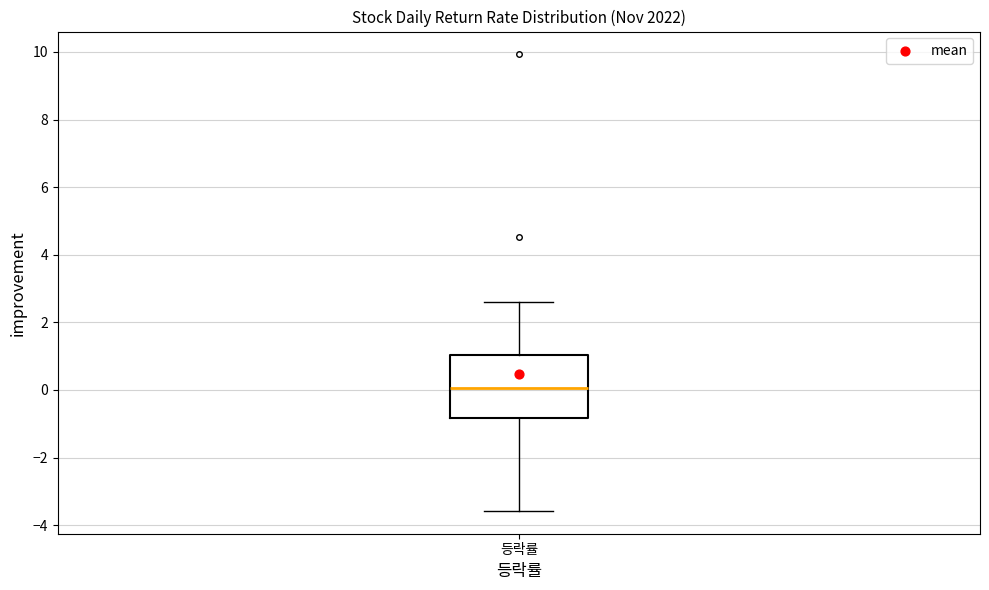

Transcribe this box plot: give where the median line is, the range the box spans, and where the two whiskers end, as read against the y-axis. The values are not printed on the chart, so give them approximately, as read against the axis.

median 0.0, box -0.8 to 1.0, whiskers -3.6 to 2.6